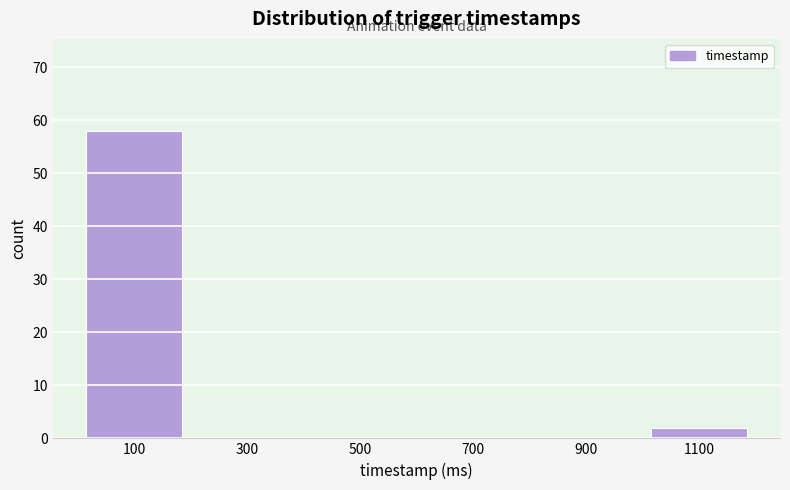

Reading left to right, transcribe this chart: for each bar, give the range it covers on the x-axis and its height. The values are not printed on the chart, so give them approximately, as read against the axis.

0 to 200: 58
200 to 400: 0
400 to 600: 0
600 to 800: 0
800 to 1000: 0
1000 to 1200: 2